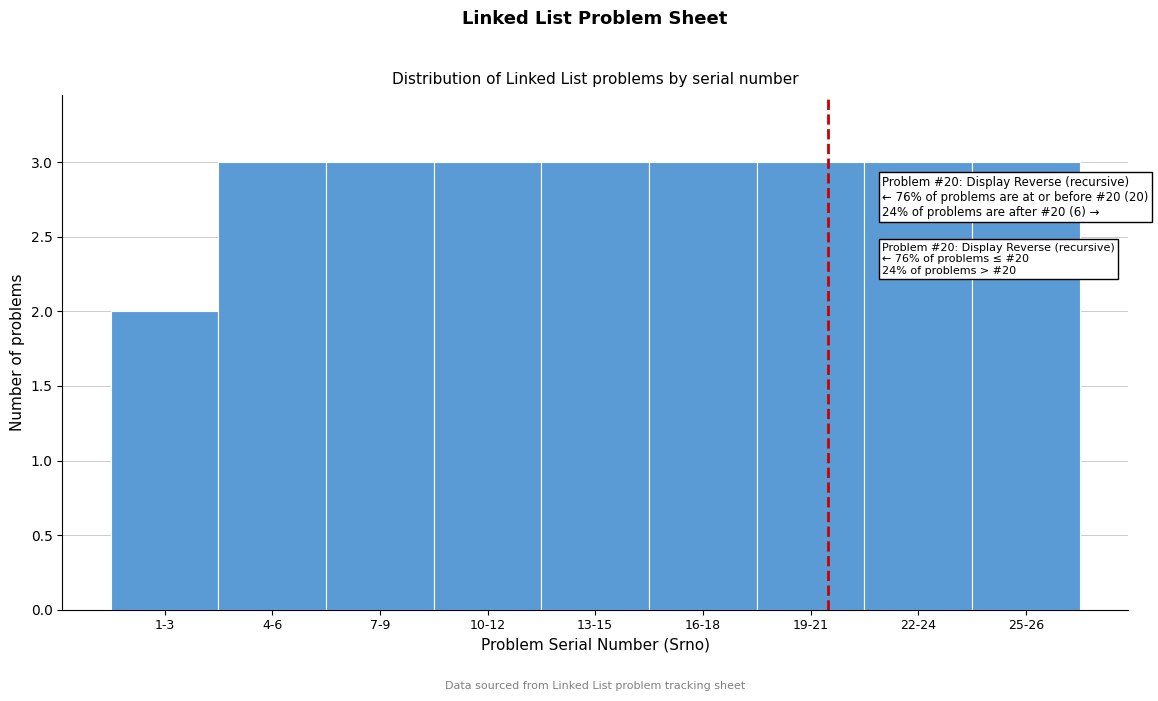

Reading left to right, extract all data points from this chart.

1-3=2	4-6=3	7-9=3	10-12=3	13-15=3	16-18=3	19-21=3	22-24=3	25-26=3